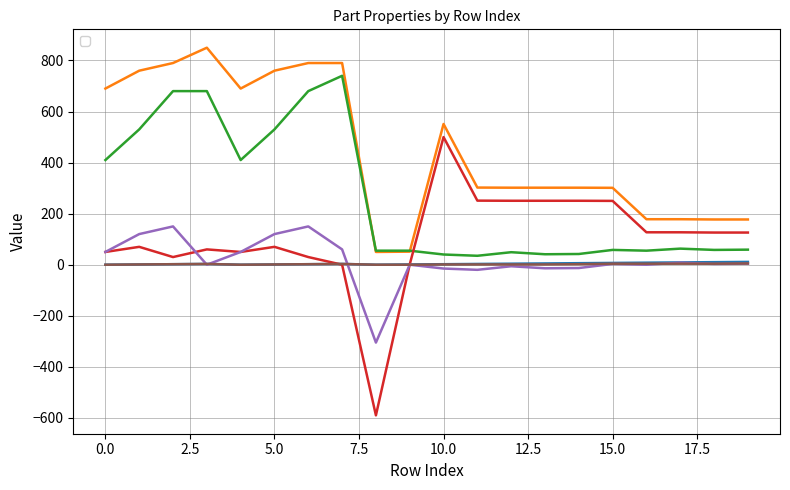

The _PosX series shows 178.2 at 17. True or false?

True